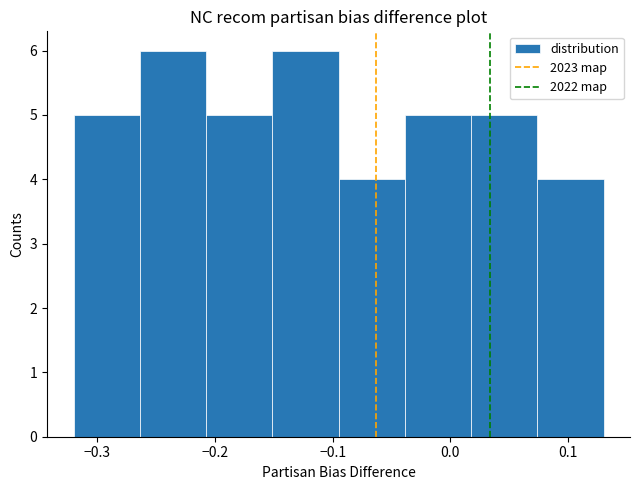

Reading left to right, transcribe this chart: for each bar, give the range it covers on the x-axis and its height. Neither the bar edges nor the heights are printed on the chart, so give them approximately, as read against the axes.

-0.32 to -0.26: 5
-0.26 to -0.21: 6
-0.21 to -0.15: 5
-0.15 to -0.09: 6
-0.09 to -0.04: 4
-0.04 to 0.02: 5
0.02 to 0.07: 5
0.07 to 0.13: 4